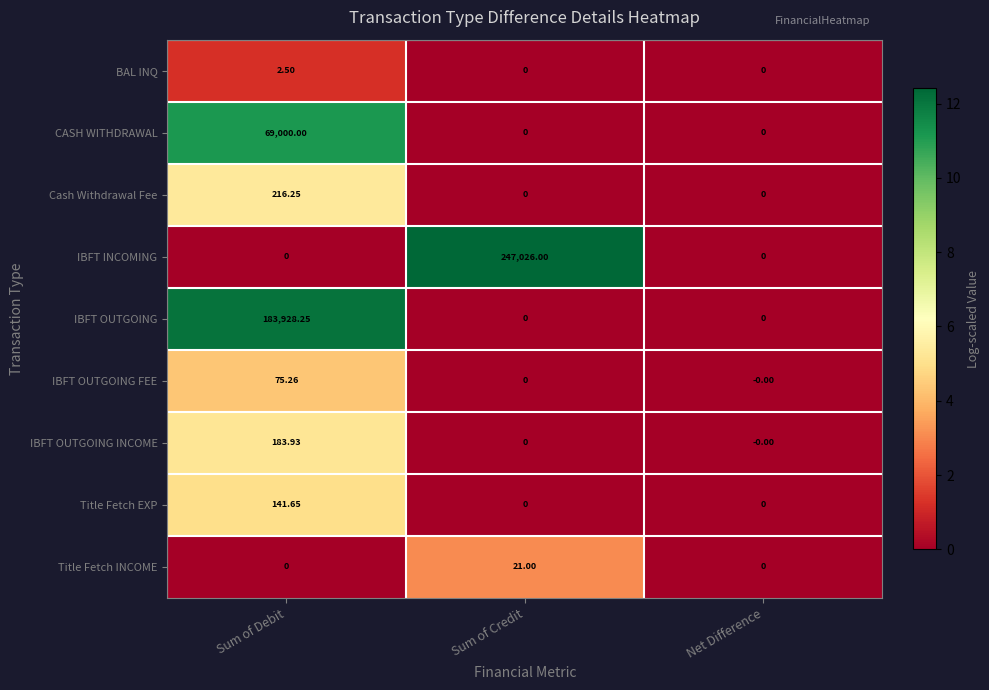

At how many categories does at least one series exceed 1?

2